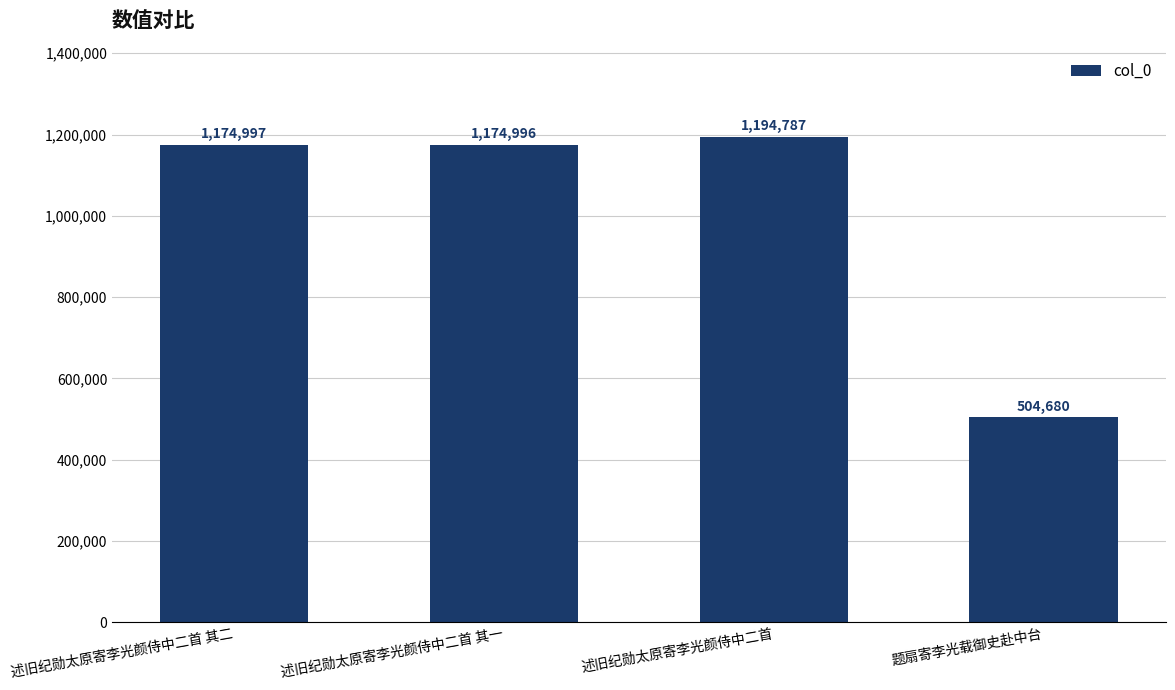

Rank the categories by value from lowest to highest.

题扇寄李光载御史赴中台, 述旧纪勋太原寄李光颜侍中二首 其一, 述旧纪勋太原寄李光颜侍中二首 其二, 述旧纪勋太原寄李光颜侍中二首